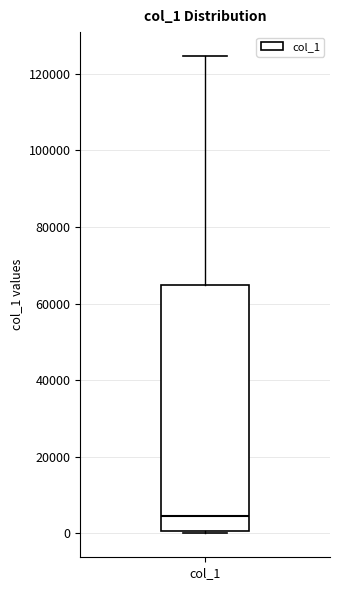

Where does the median line of the box for col_1 sit on the y-axis? The values are not printed on the chart, so give them approximately, as read against the axis.

4000